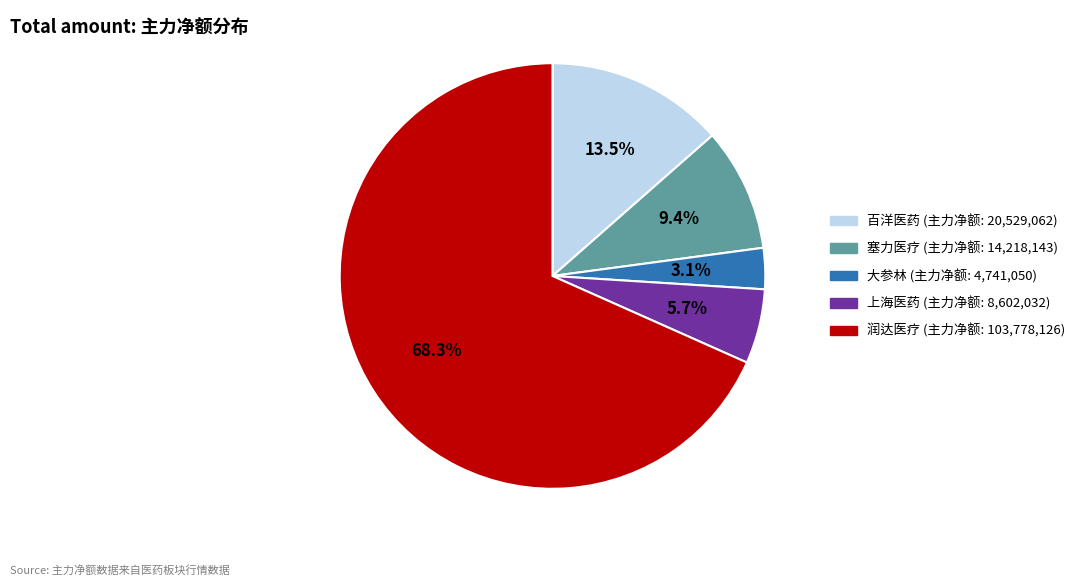

What percentage is NOT represented by 润达医疗?

31.7%